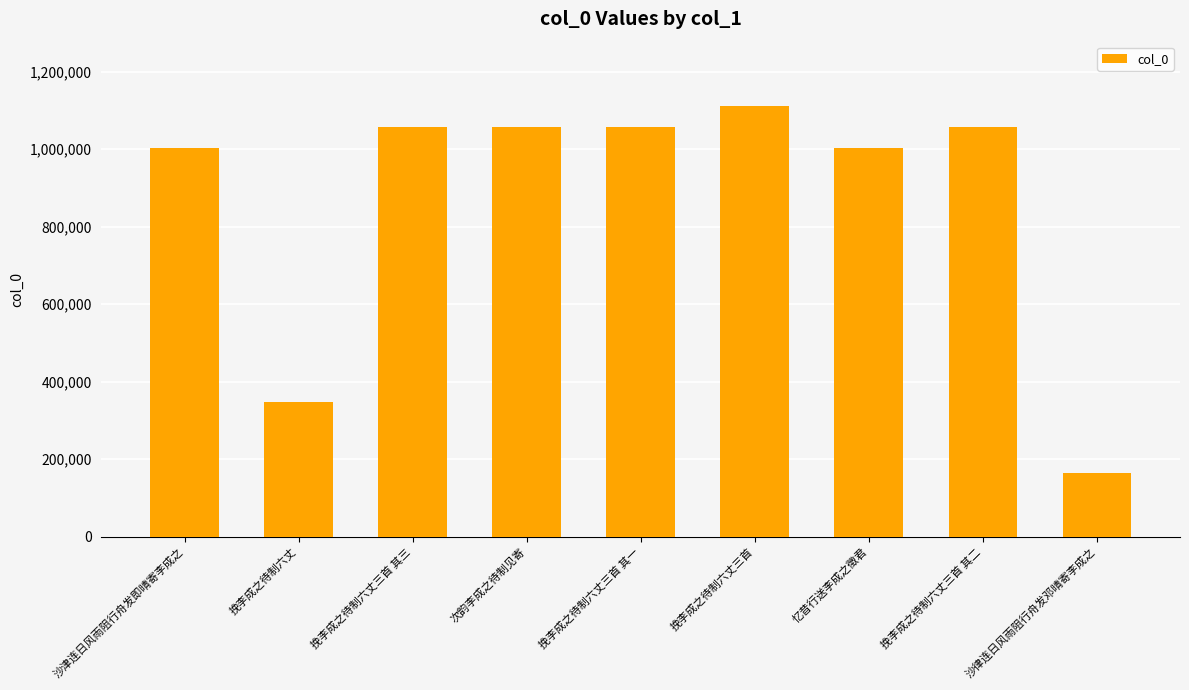

What is the ratio of the value at 沙津连日风雨阻行舟发即晴寄李成之 to the value at 挽李成之待制六丈三首 其三?

0.9